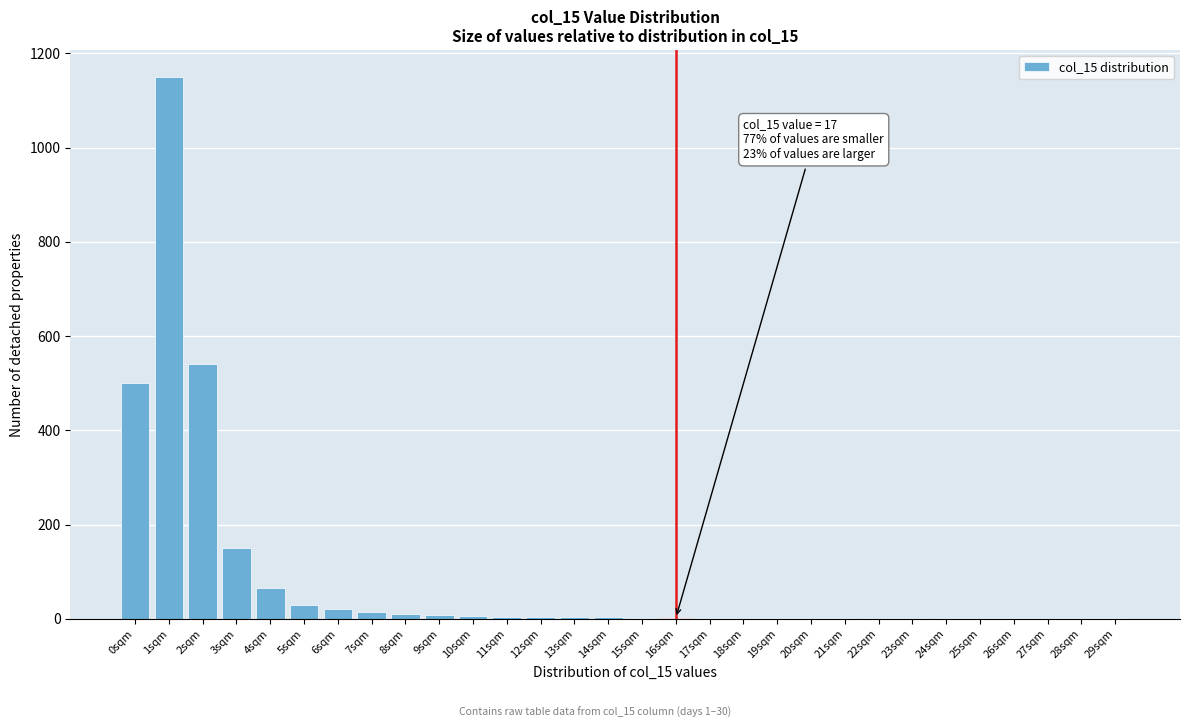

Which category has the highest value across all series?

1sqm